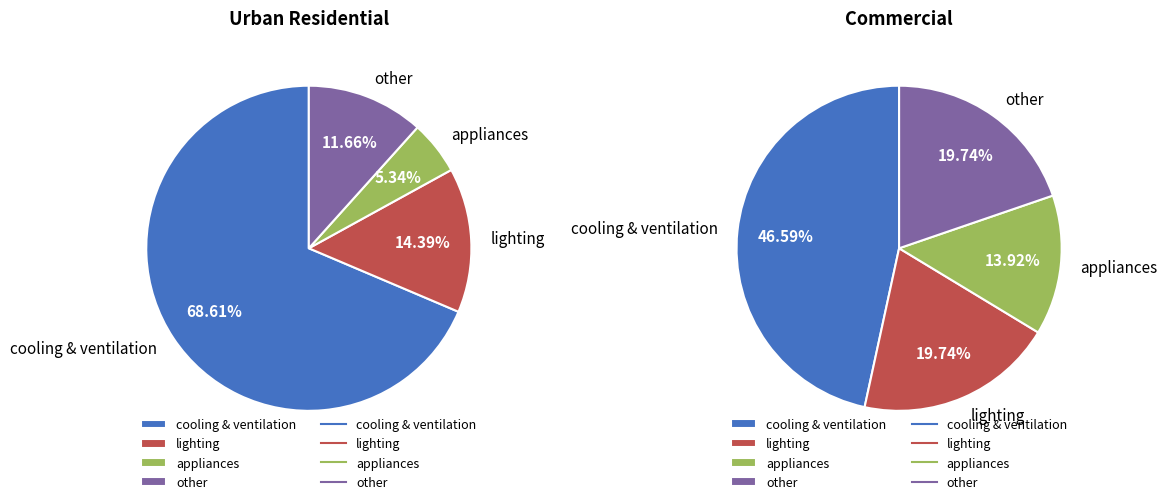

True or false: lighting accounts for 14% of the total.

True